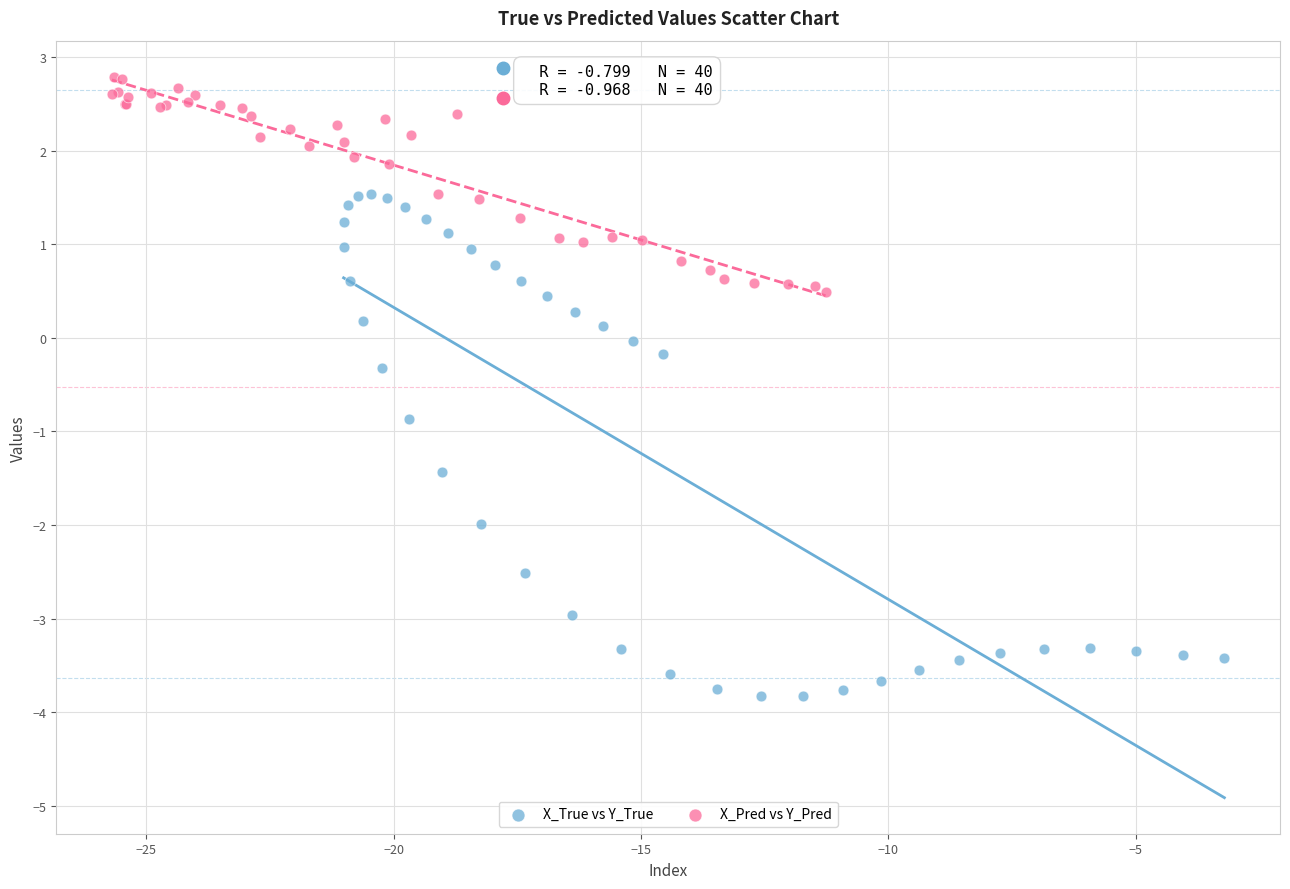

Which series contains the highest Y value?

X_Pred vs Y_Pred